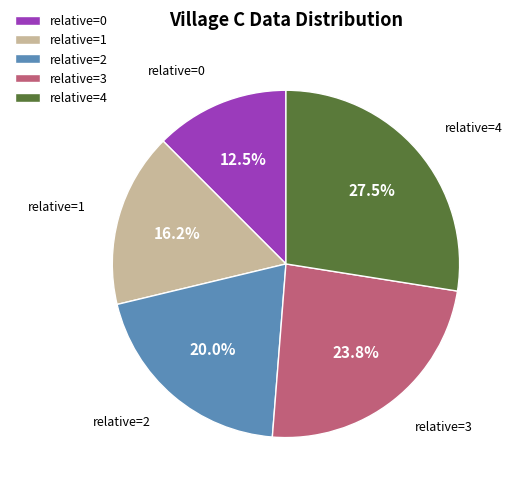

How many slices are in this pie chart?

5